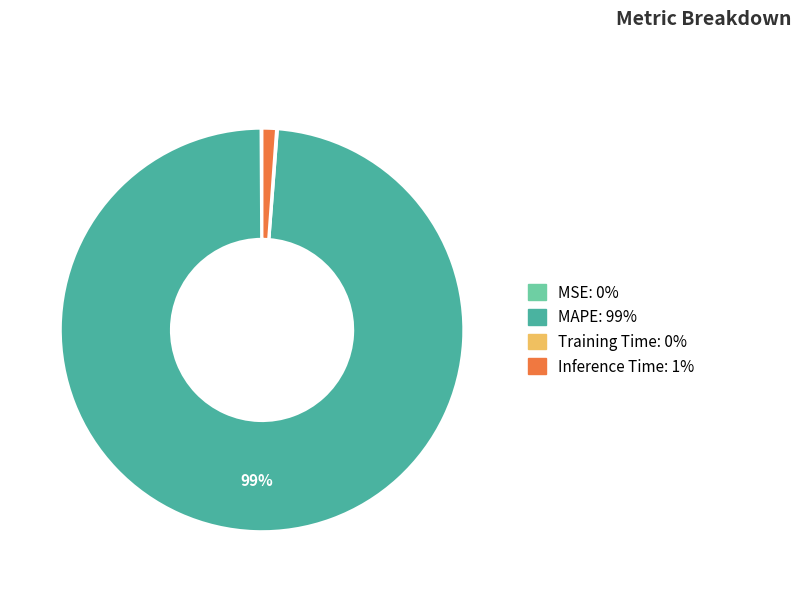

Is the sum of Inference Time and MAPE greater than half?

Yes